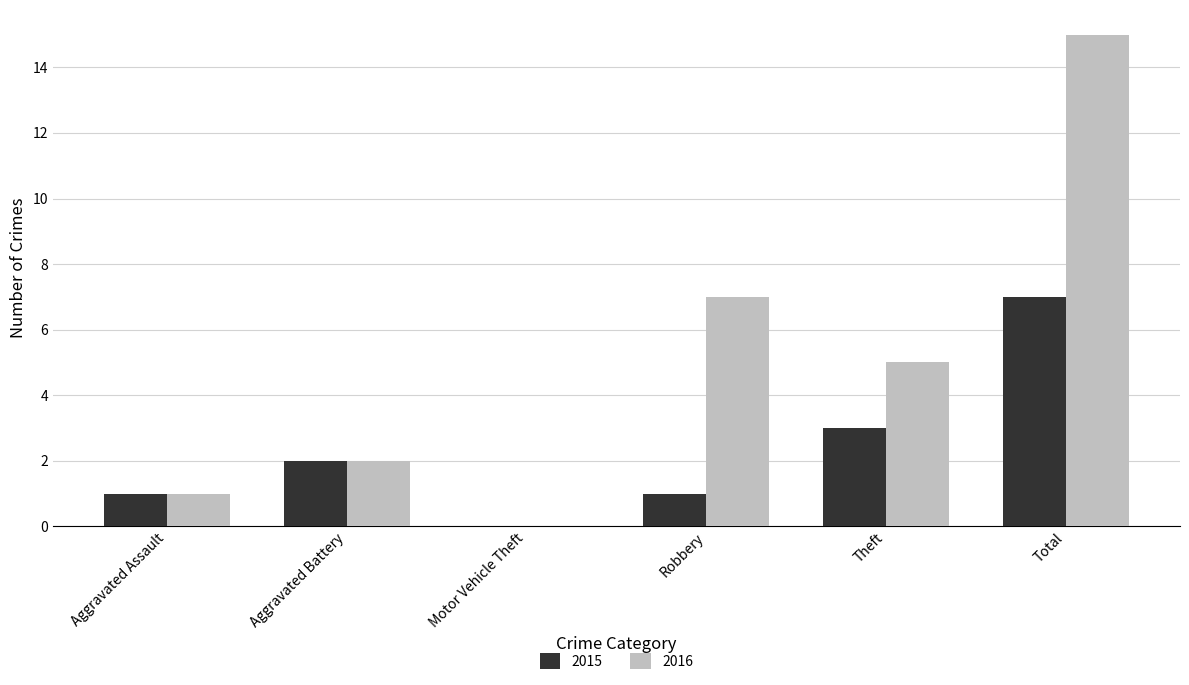

Is the value of 2016 at Aggravated Assault greater than the value of 2015 at Motor Vehicle Theft?

Yes